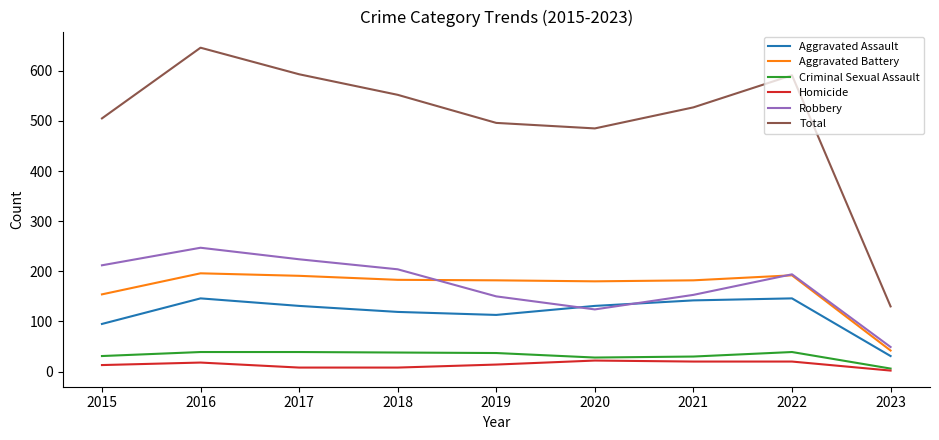

Which series has the widest spread of values?

Total